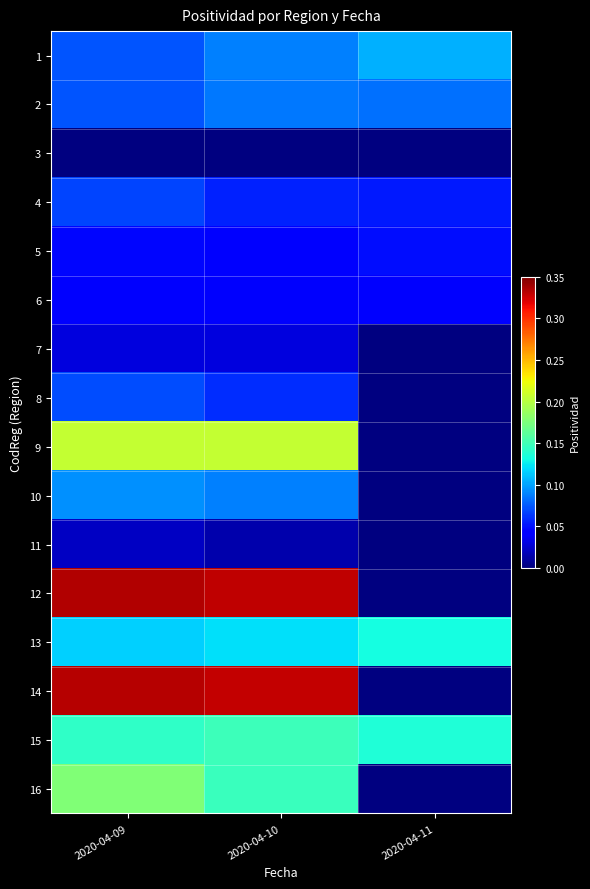

How many categories are shown in the chart?

3